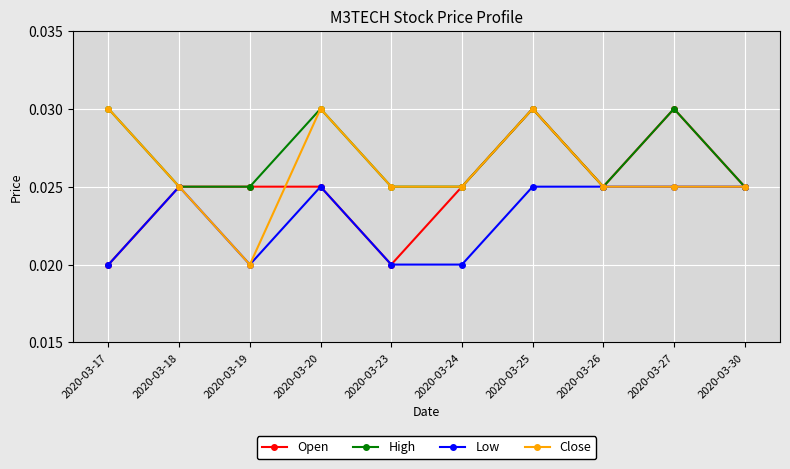

True or false: Close and Open intersect in this chart.

True